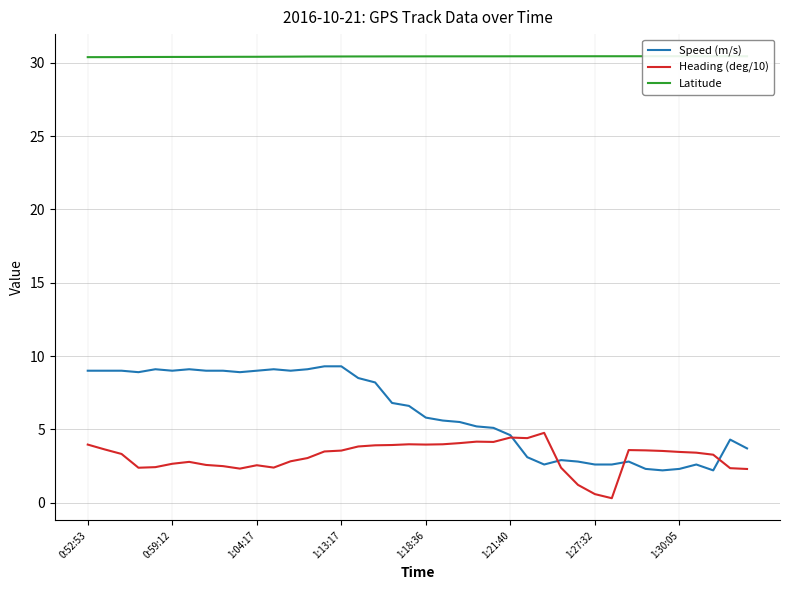

What is the maximum value for Speed (m/s)?

9.3